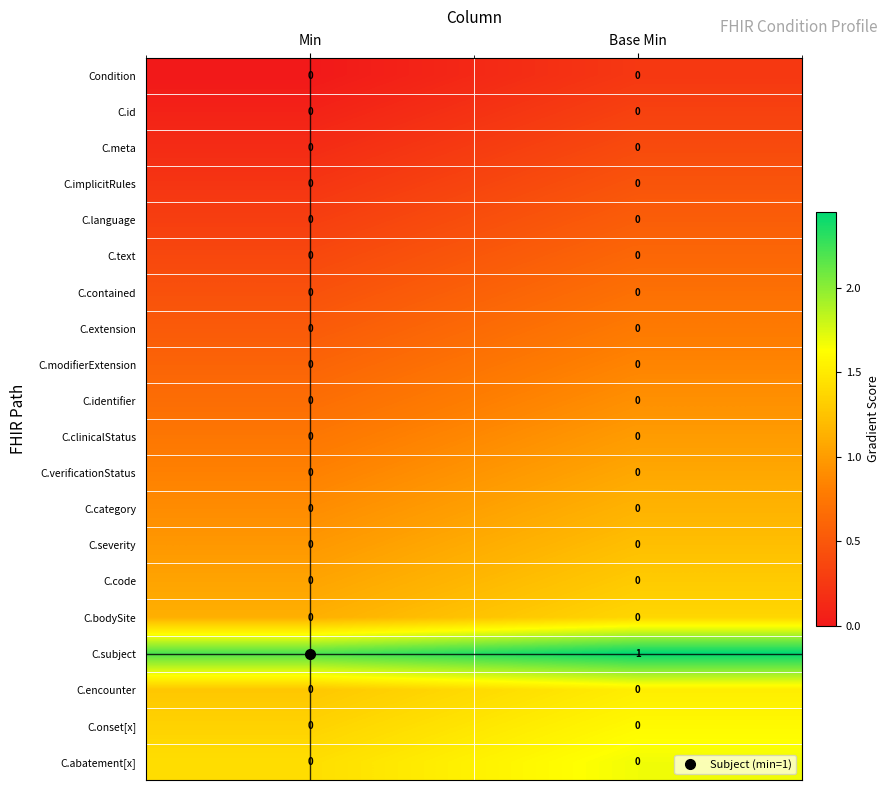

How many distinct data groups are displayed?

20